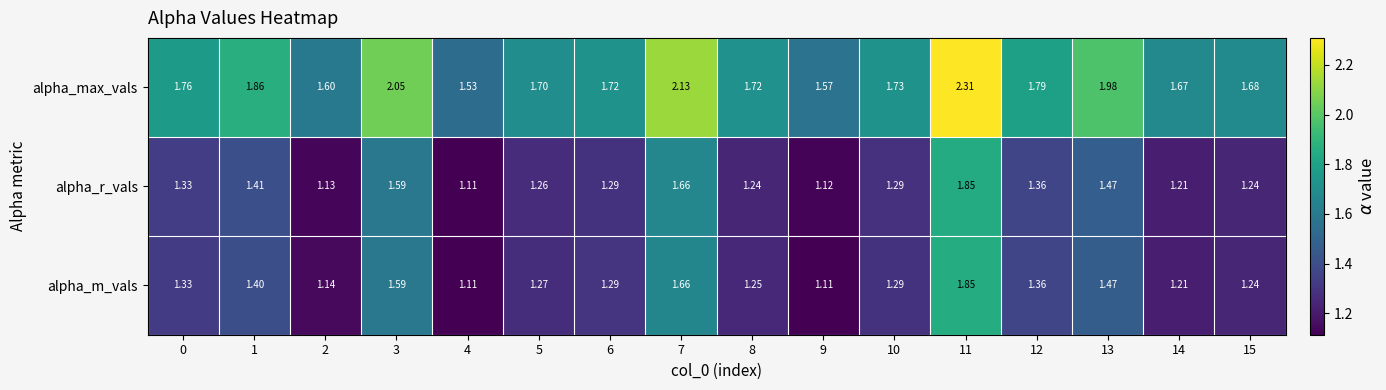

Which series has the largest total across all categories?

alpha_max_vals